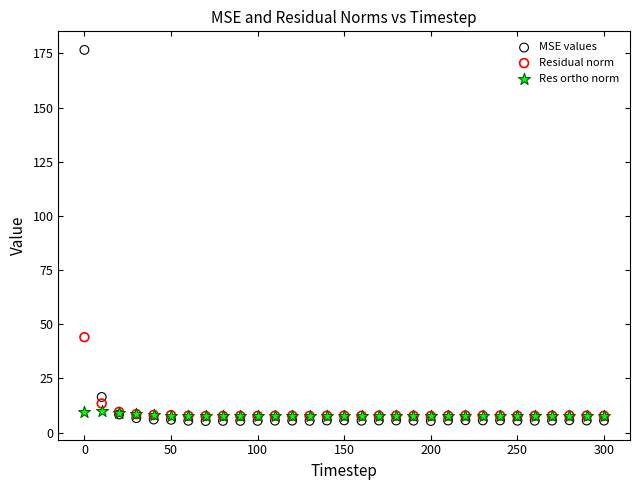

What are all the series names shown in the legend?

MSE values, Residual norm, Res ortho norm